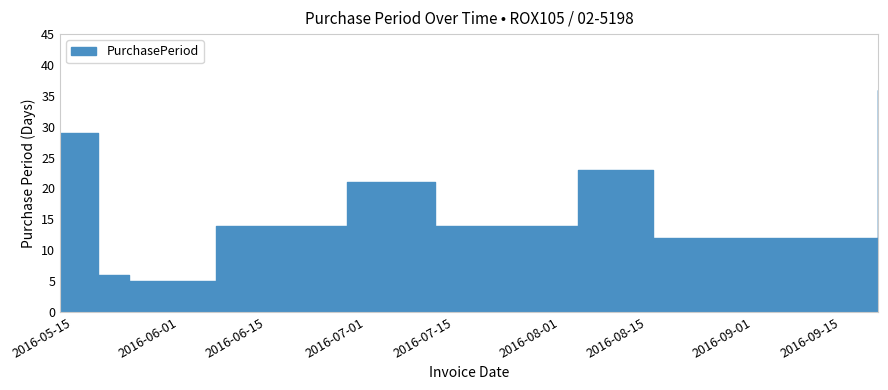

The chart shows a value of 6 at 2016-07-12. True or false?

False